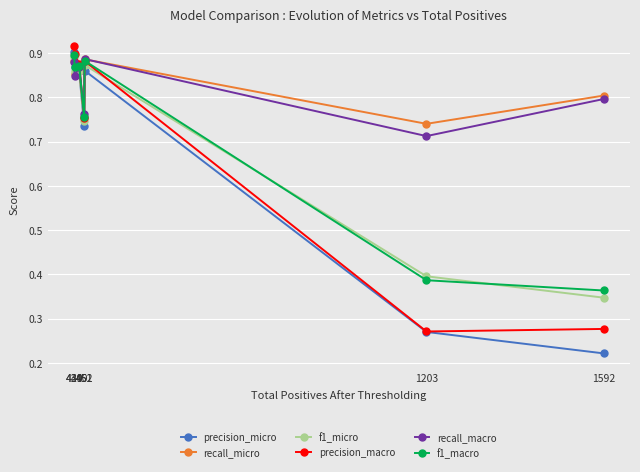

Which series has the widest spread of values?

precision_micro